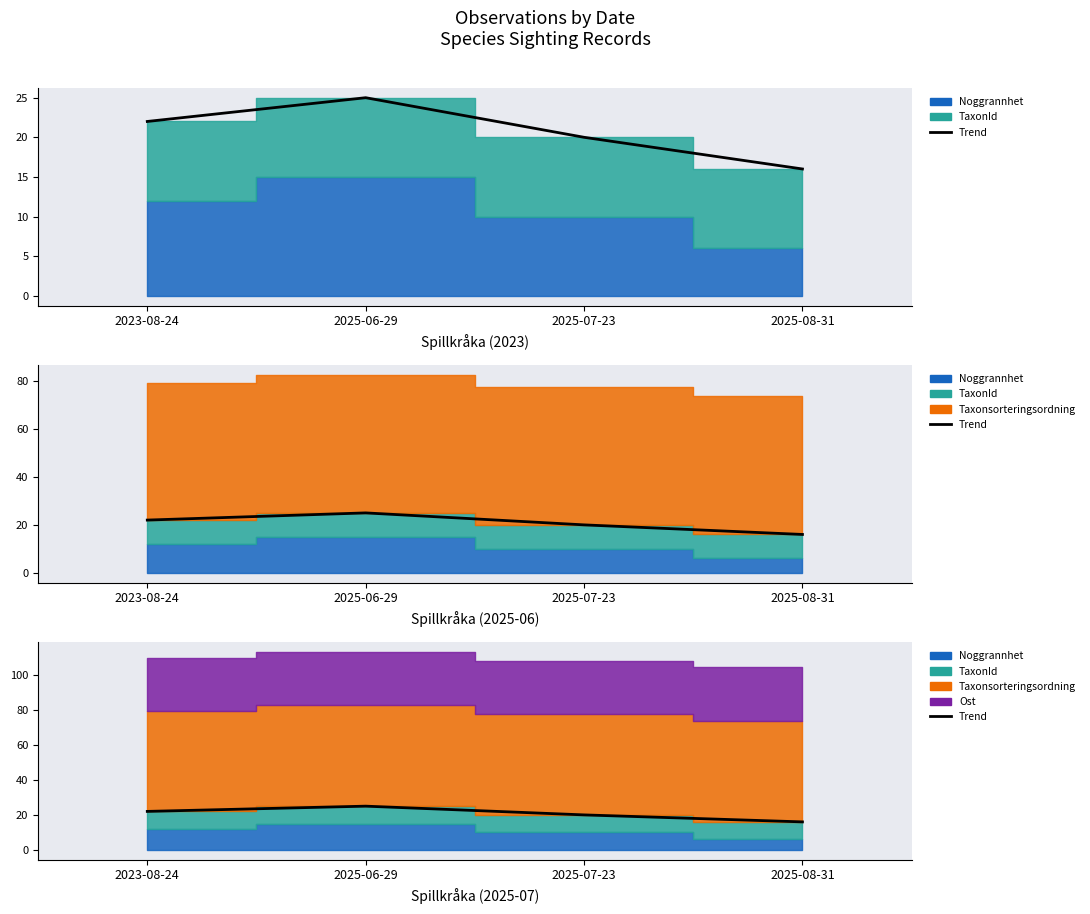

What is the sum of the values at 2025-07-23 and 2025-06-29?

45.0